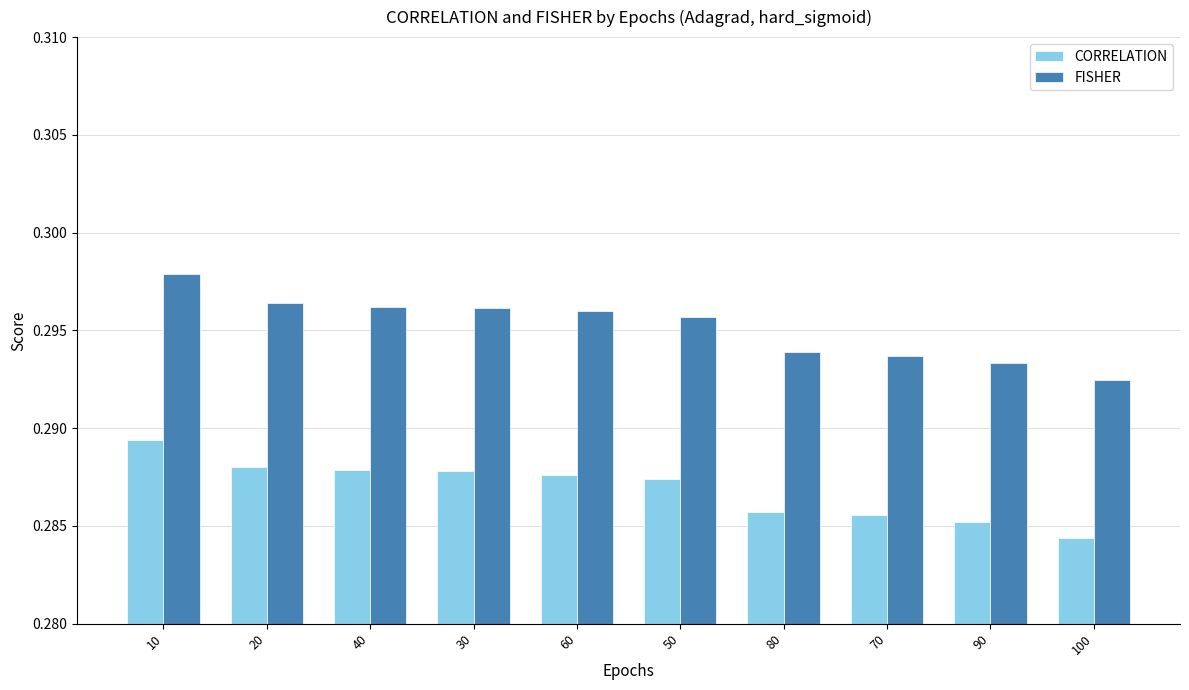

True or false: FISHER has a value of 0.2 at 100.

False